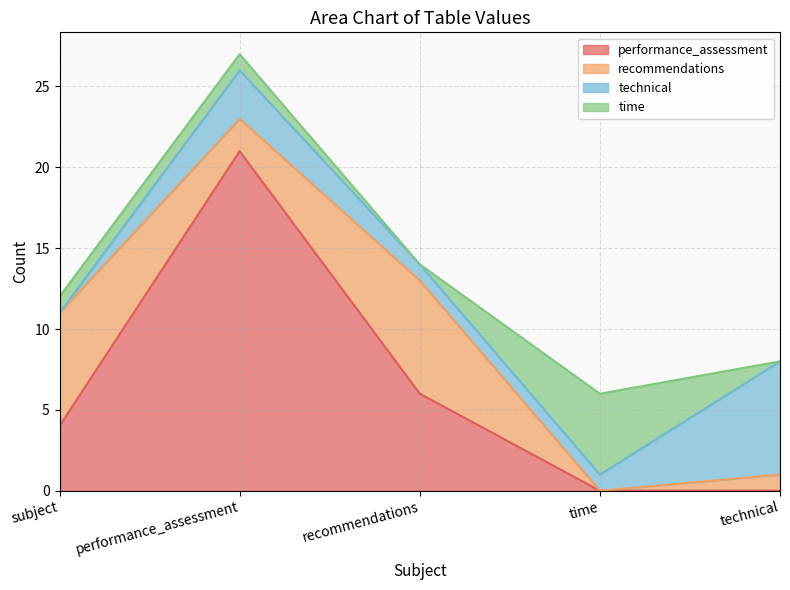

At which label does time reach its minimum?

recommendations